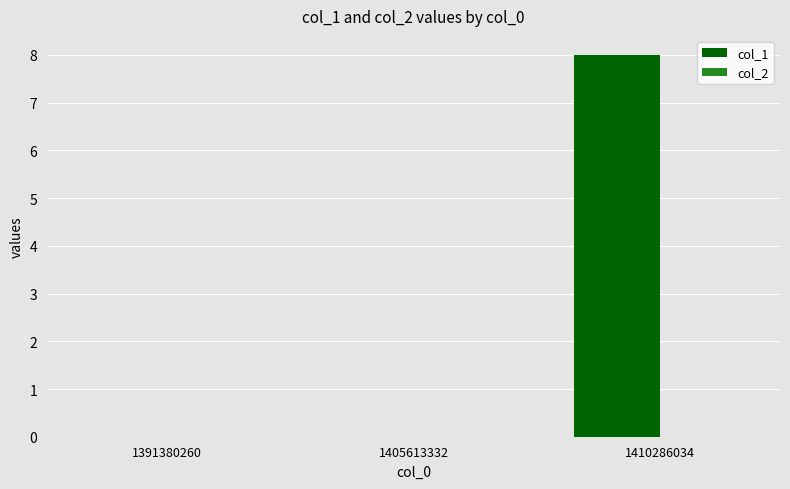

Read the value at 1410286034.

8